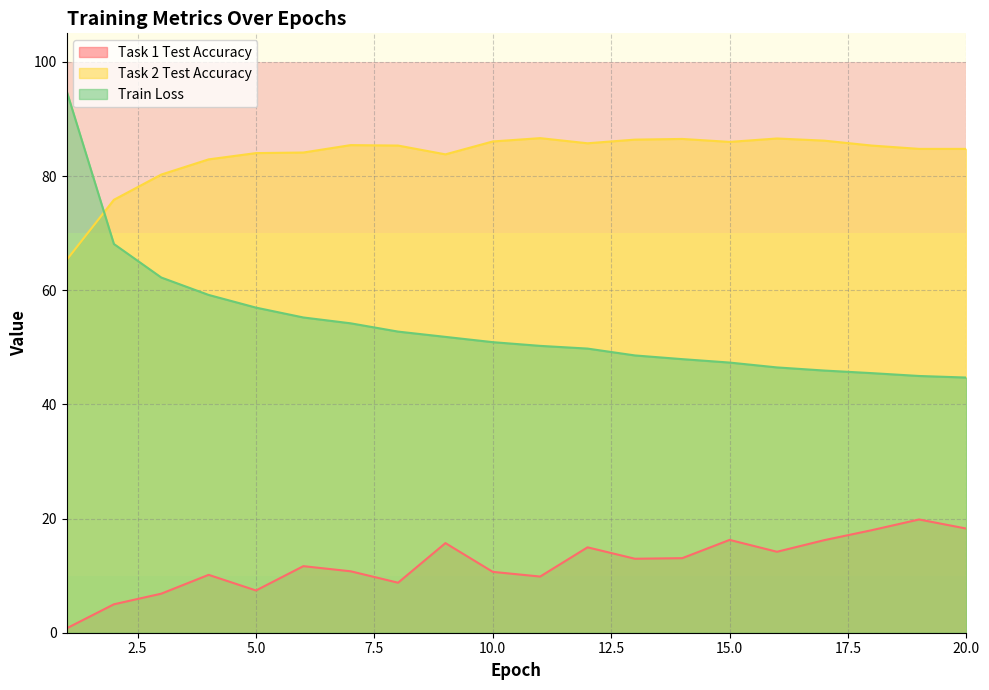

Reading left to right, what are all the values shown in this chart?

Task 1 Test Accuracy: 0.8	5.0	6.8	10.1	7.4	11.7	10.8	8.8	15.7	10.7	9.8	15.0	13.0	13.1	16.3	14.2	16.2	18.0	19.8	18.2
Task 2 Test Accuracy: 65.3	75.8	80.3	82.9	84.0	84.1	85.4	85.3	83.8	86.1	86.6	85.7	86.4	86.5	86.0	86.6	86.2	85.3	84.8	84.8
Train Loss: 95.0	68.1	62.2	59.2	57.0	55.2	54.2	52.8	51.8	50.9	50.2	49.8	48.6	47.9	47.3	46.5	45.9	45.5	45.0	44.7